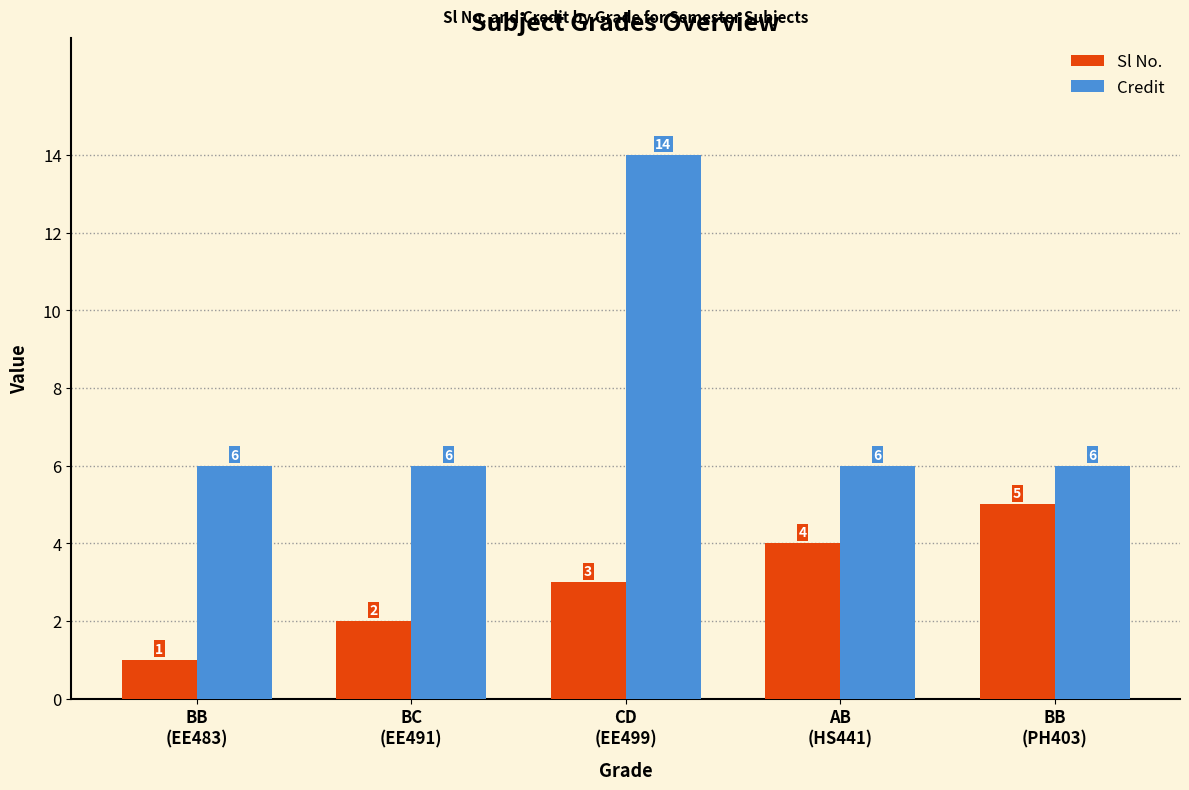

Reading left to right, list all the values displayed in this chart.

Sl No.: 1	2	3	4	5
Credit: 6	6	14	6	6